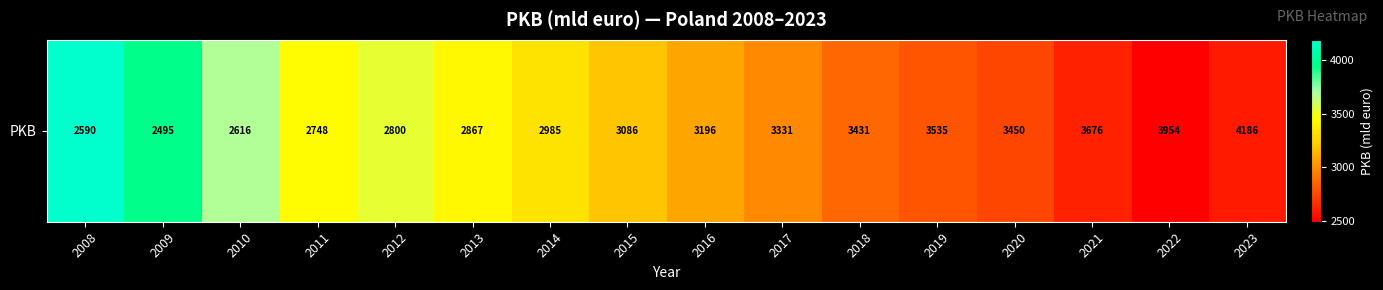

Approximately how many times larger is the value at 2008 compared to 2021?

1.6